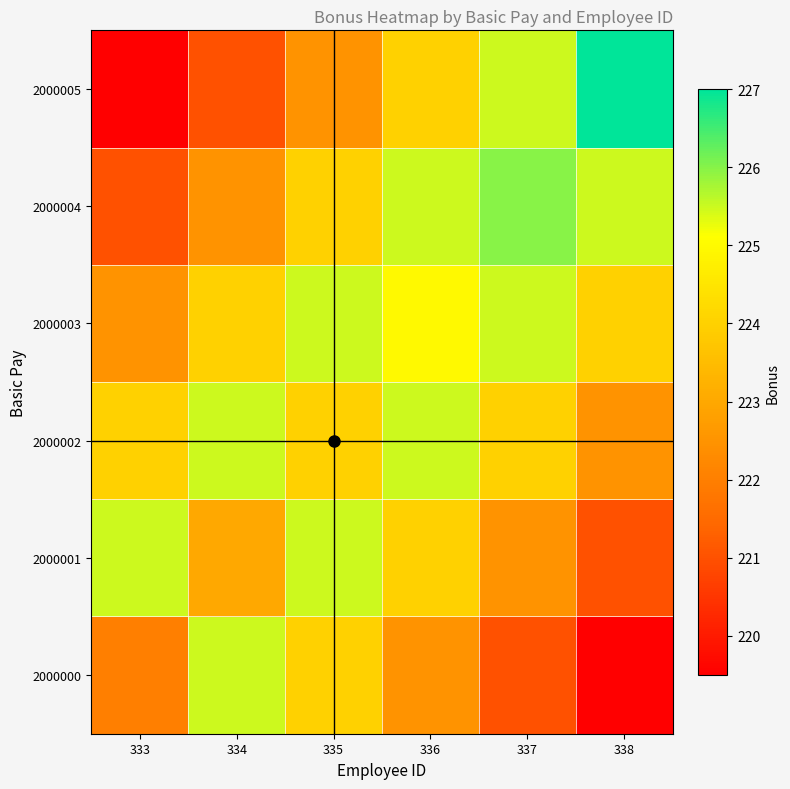

What is the difference between the highest and lowest values at 336?

3.0